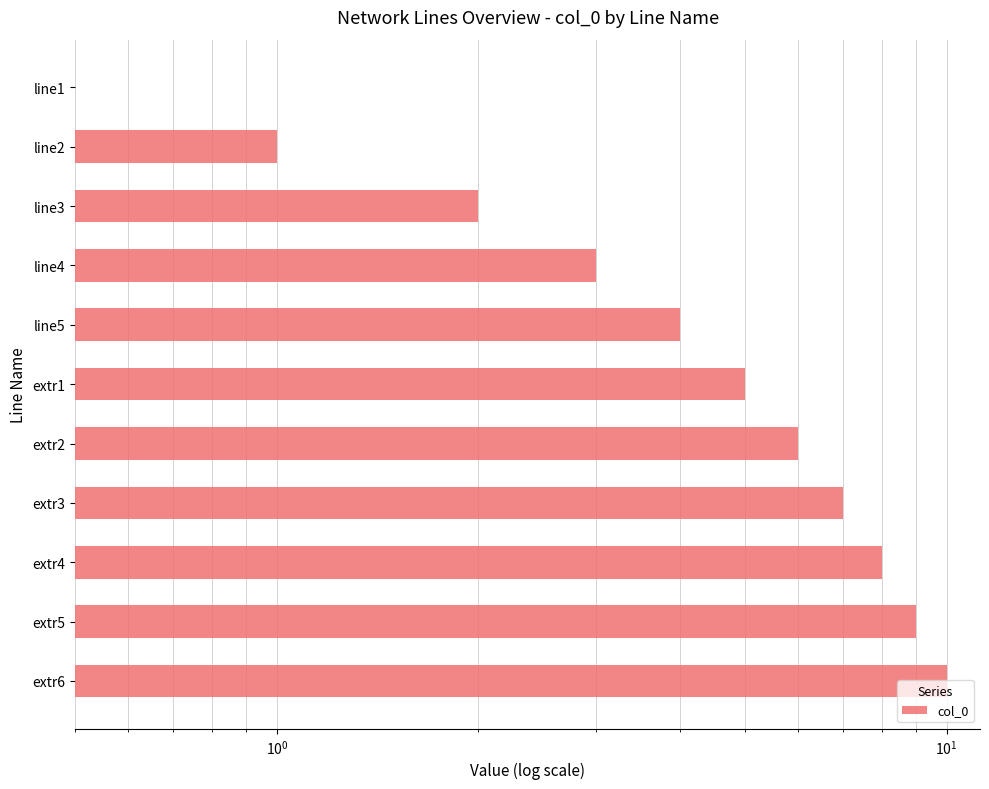

Reading left to right, list all the values displayed in this chart.

0	1	2	3	4	5	6	7	8	9	10